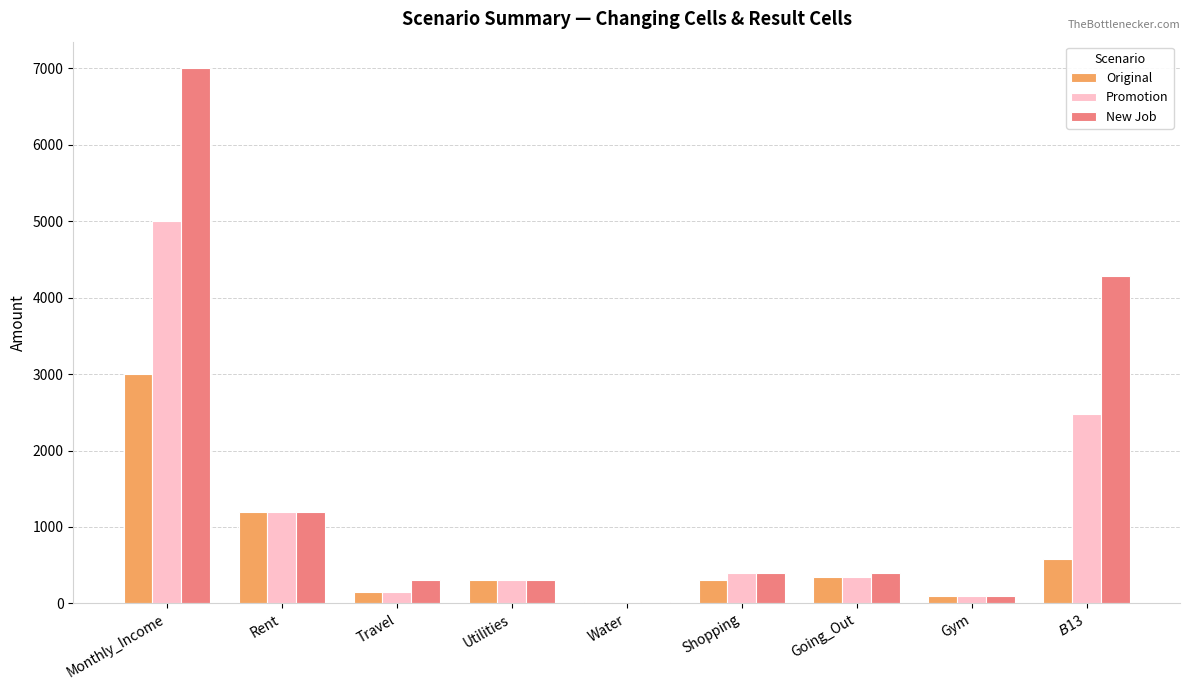

What is the approximate value of Promotion at Utilities?

300